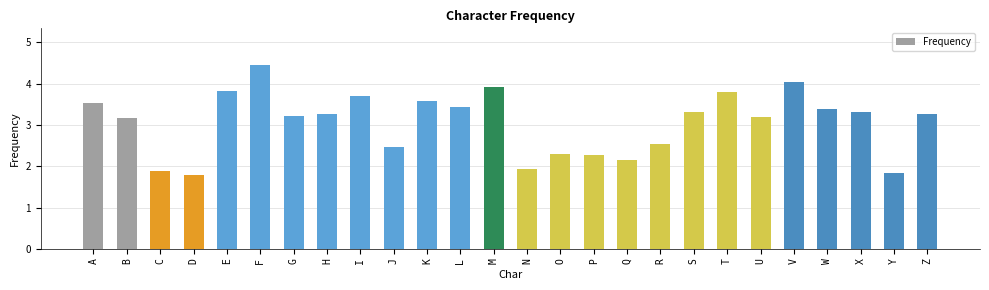

What is the sum of the values at X and M?

7.2